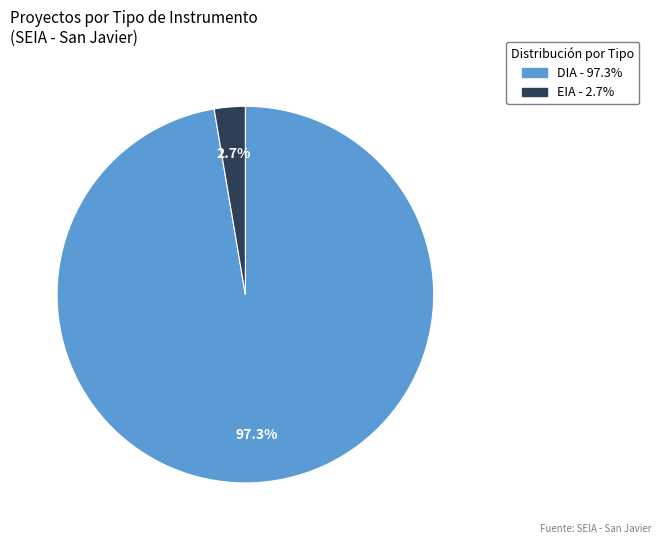

To the nearest percent, what is the difference between the DIA and EIA slice percentages?

95%